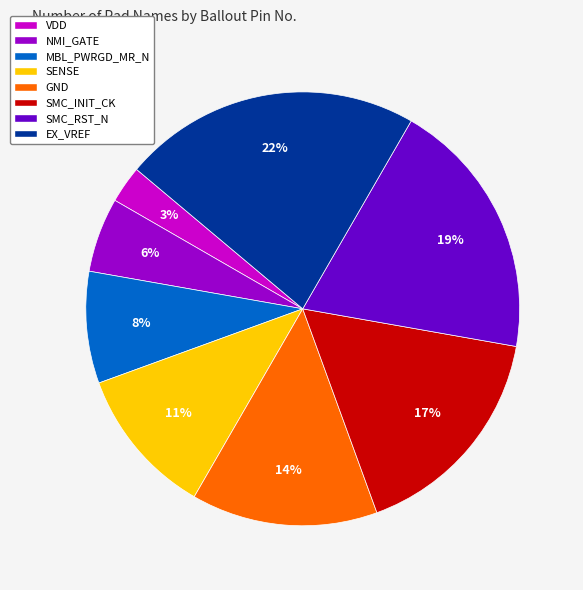

Count the number of slices in the pie.

8